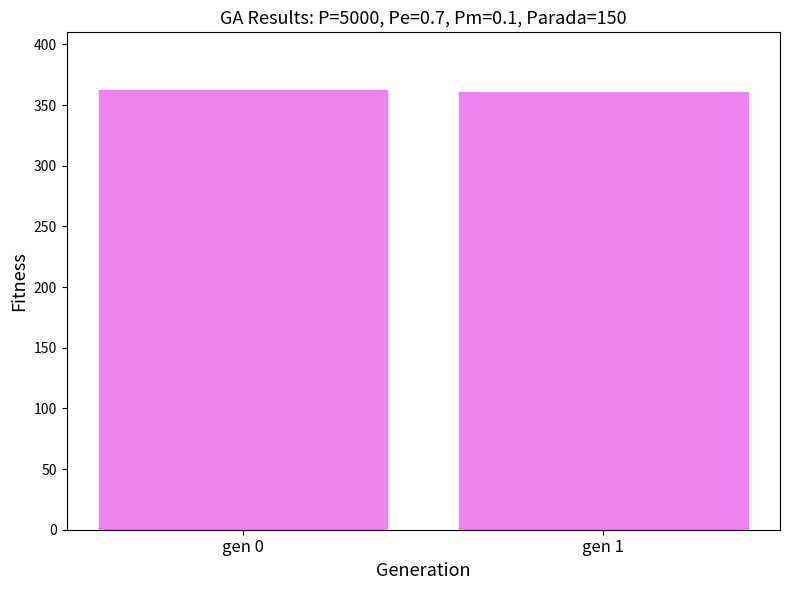

Approximately how many times larger is the value at gen 0 compared to gen 1?

1.0